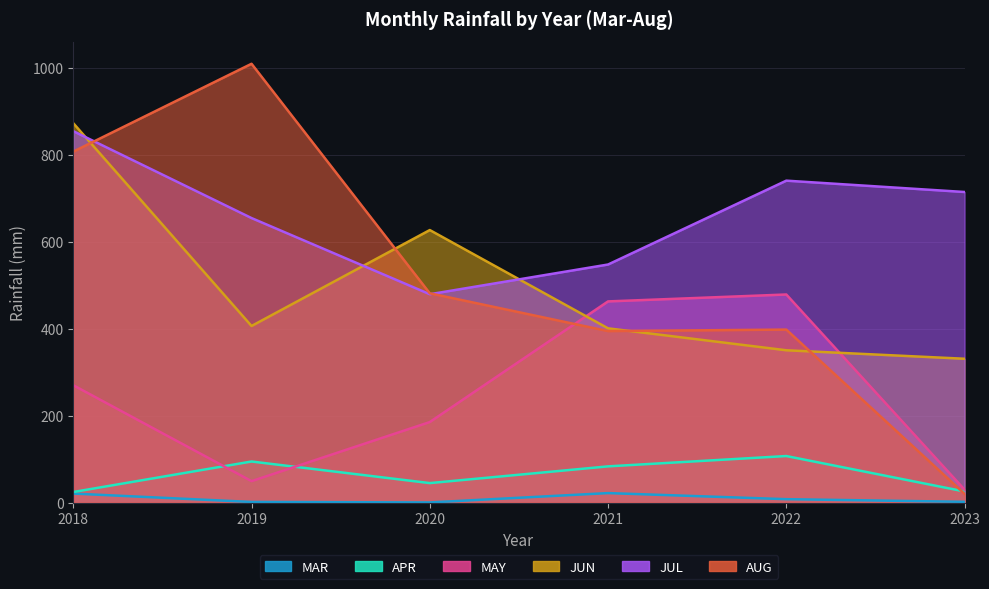

What is the minimum value shown in the chart?

0.5